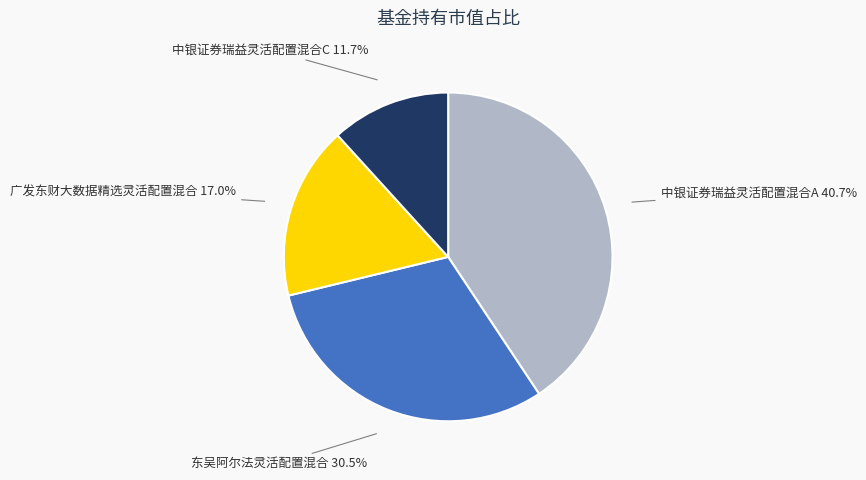

How many slices are in this pie chart?

4